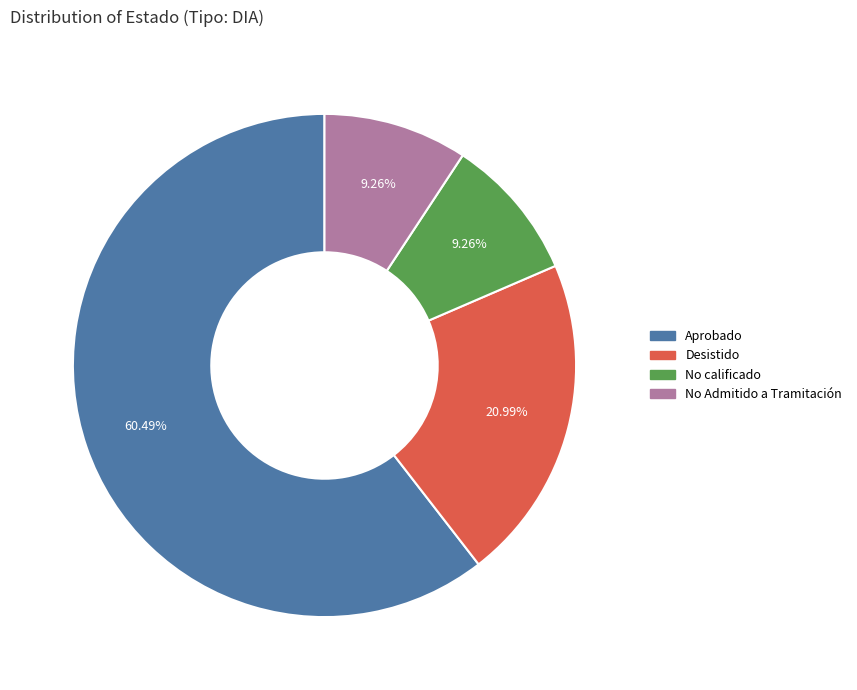

Is it true that Desistido is 21% of the pie?

True